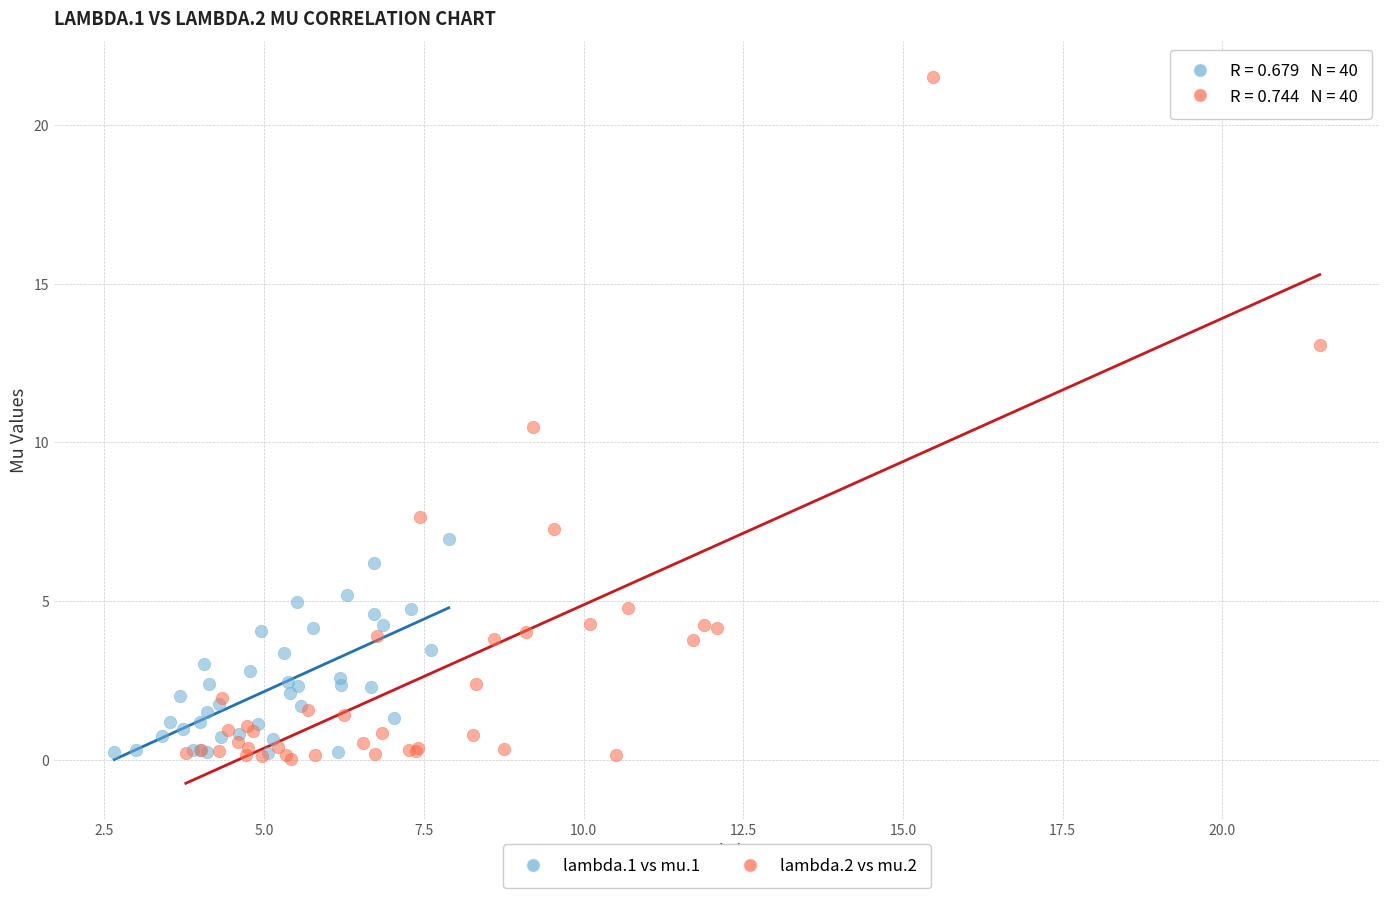

Which series contains the highest Y value?

lambda.2 vs mu.2